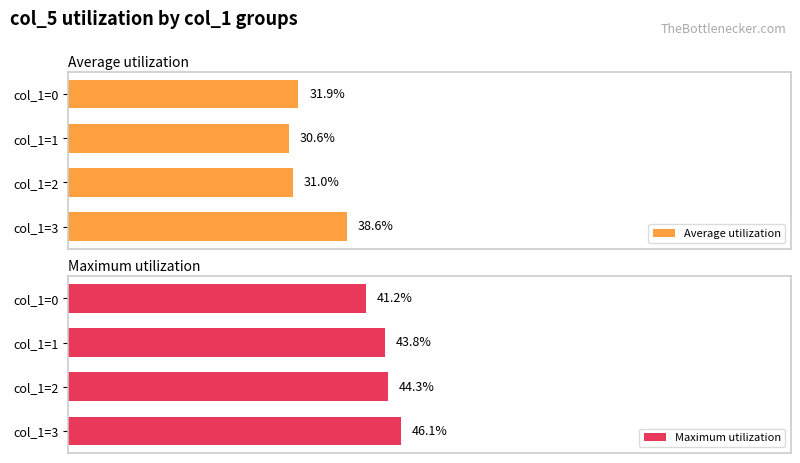

Which series has the widest spread of values?

Average utilization